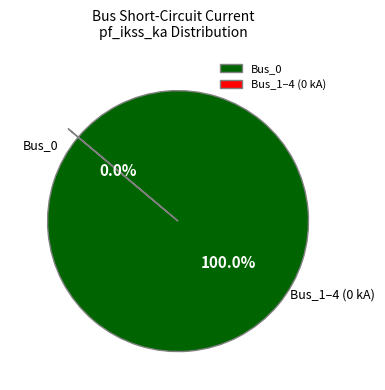

Does any single category account for the majority?

Yes